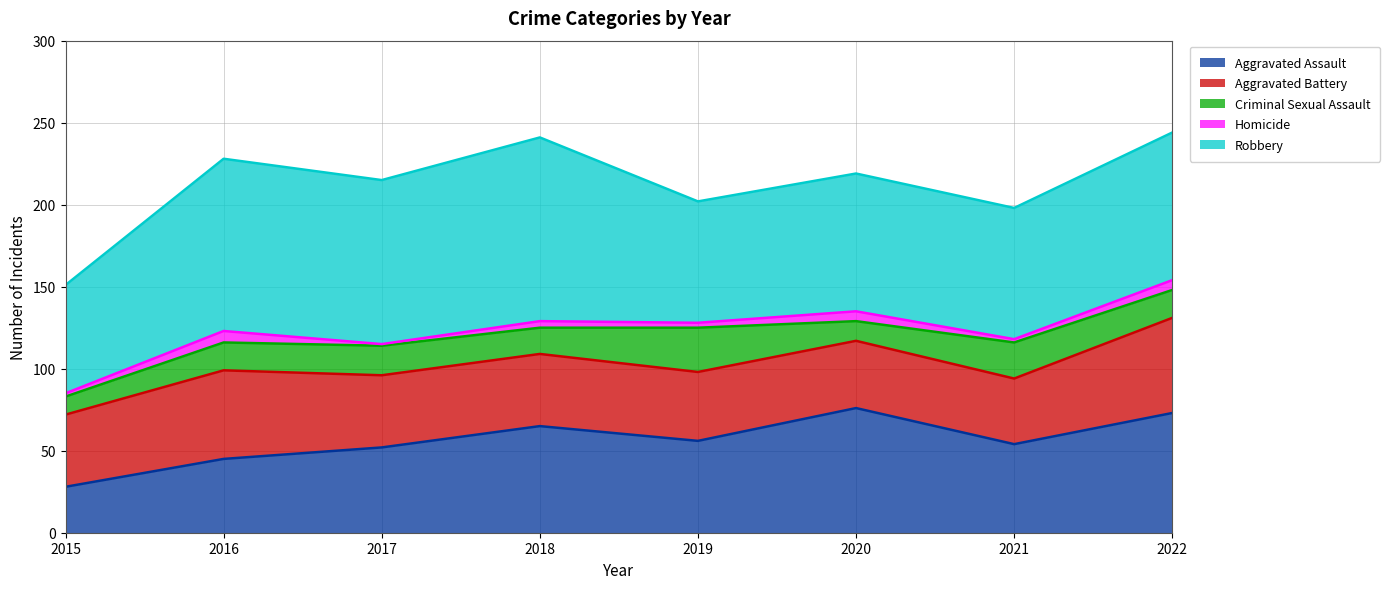

Between 2017 and 2020, which series saw the biggest shift?

Aggravated Assault